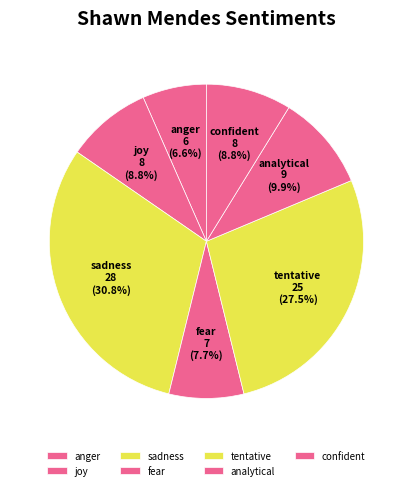

What is the ratio of the value at fear to the value at anger?

1.2